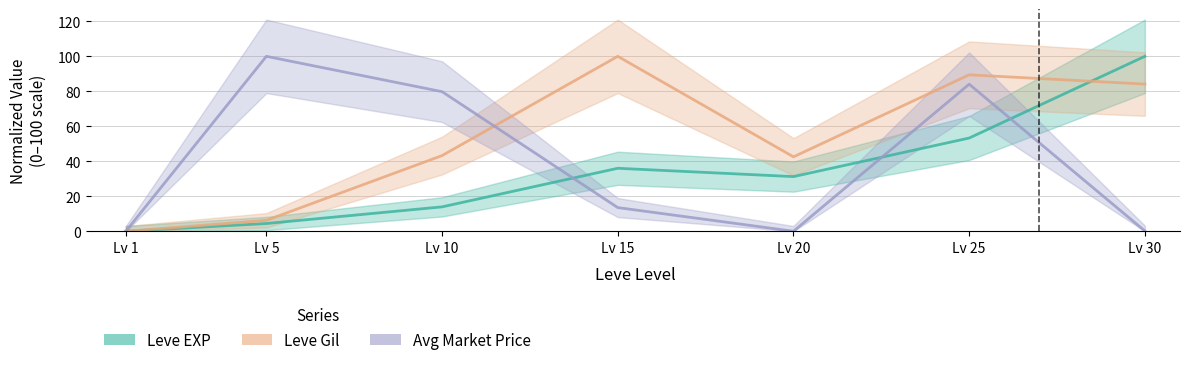

What are all the series names shown in the legend?

Leve EXP, Leve Gil, Avg Market Price